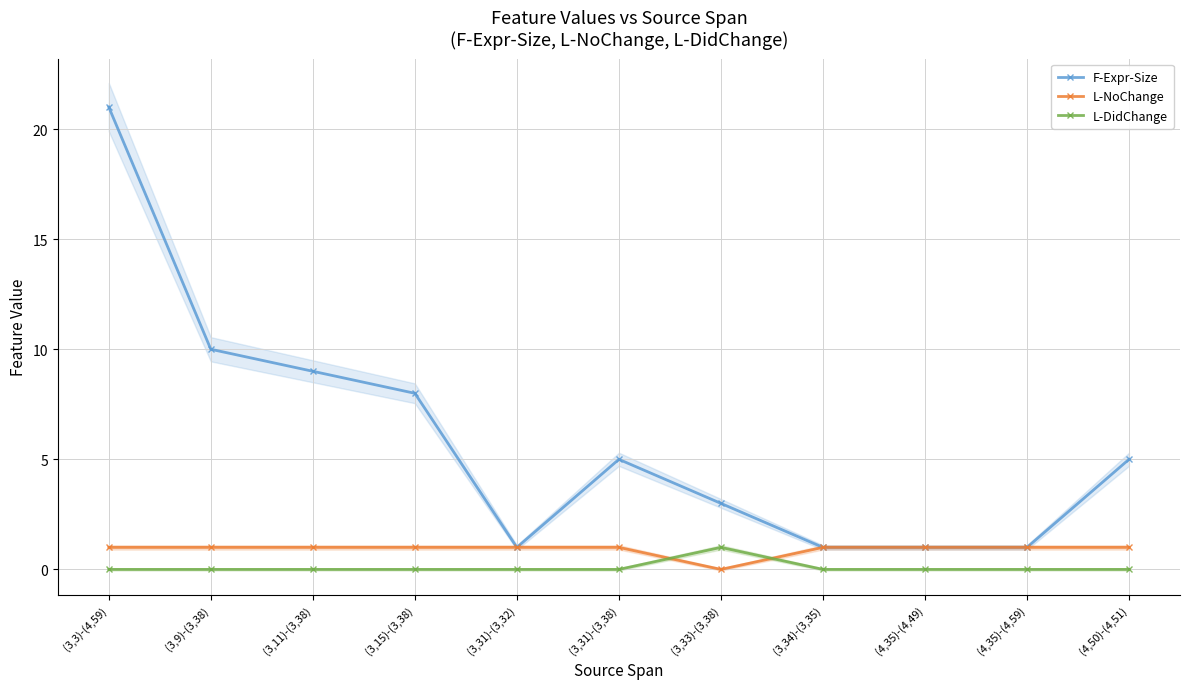

After their last crossing, which series has the higher values: L-NoChange or L-DidChange?

L-NoChange